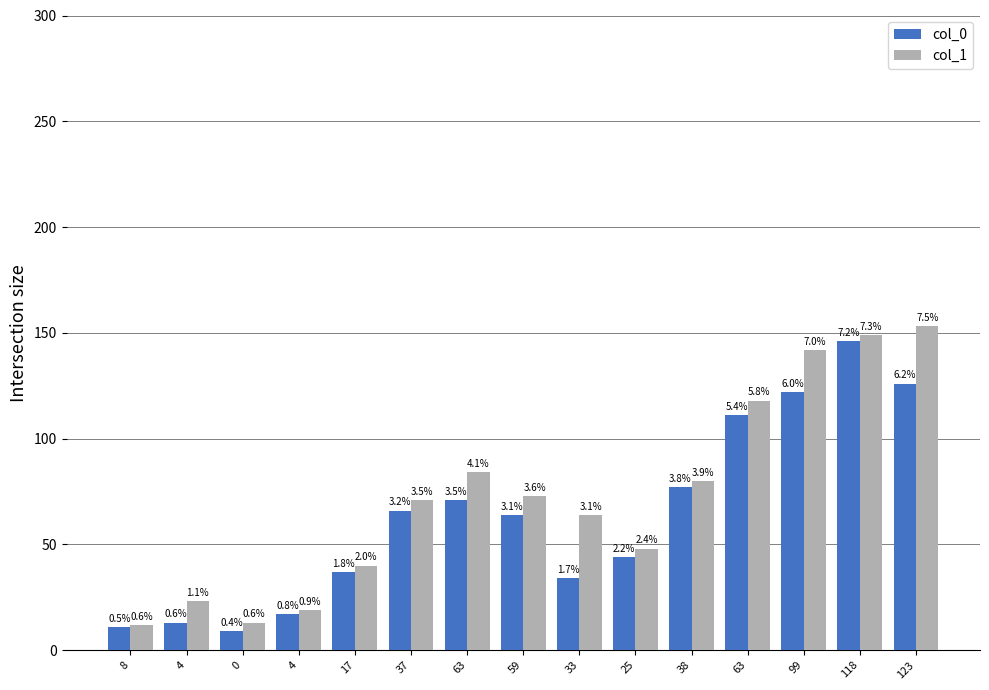

At which category does the chart reach its peak across all series?

123